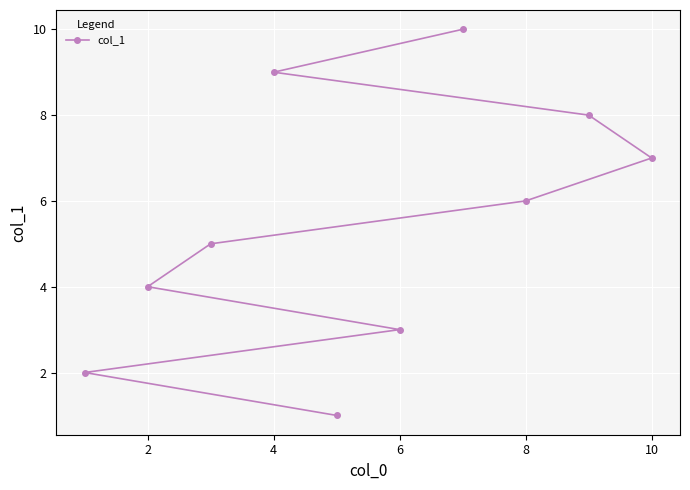

How many values are below 6?

5